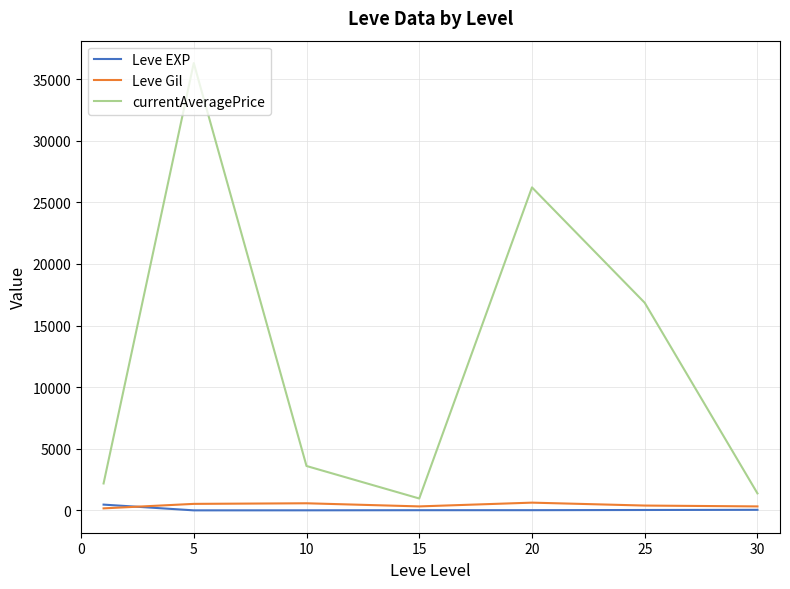

What is the maximum value shown in the chart?

36305.0